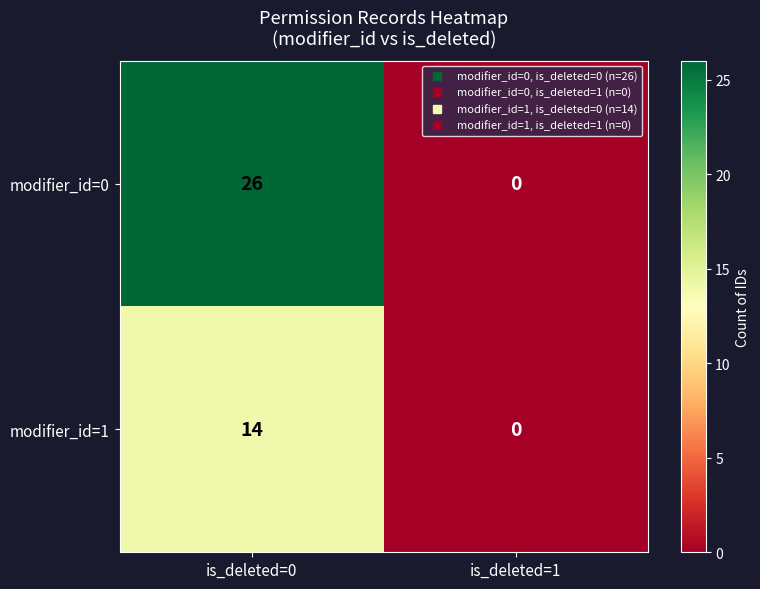

What is the total value across all series at is_deleted=0?

40